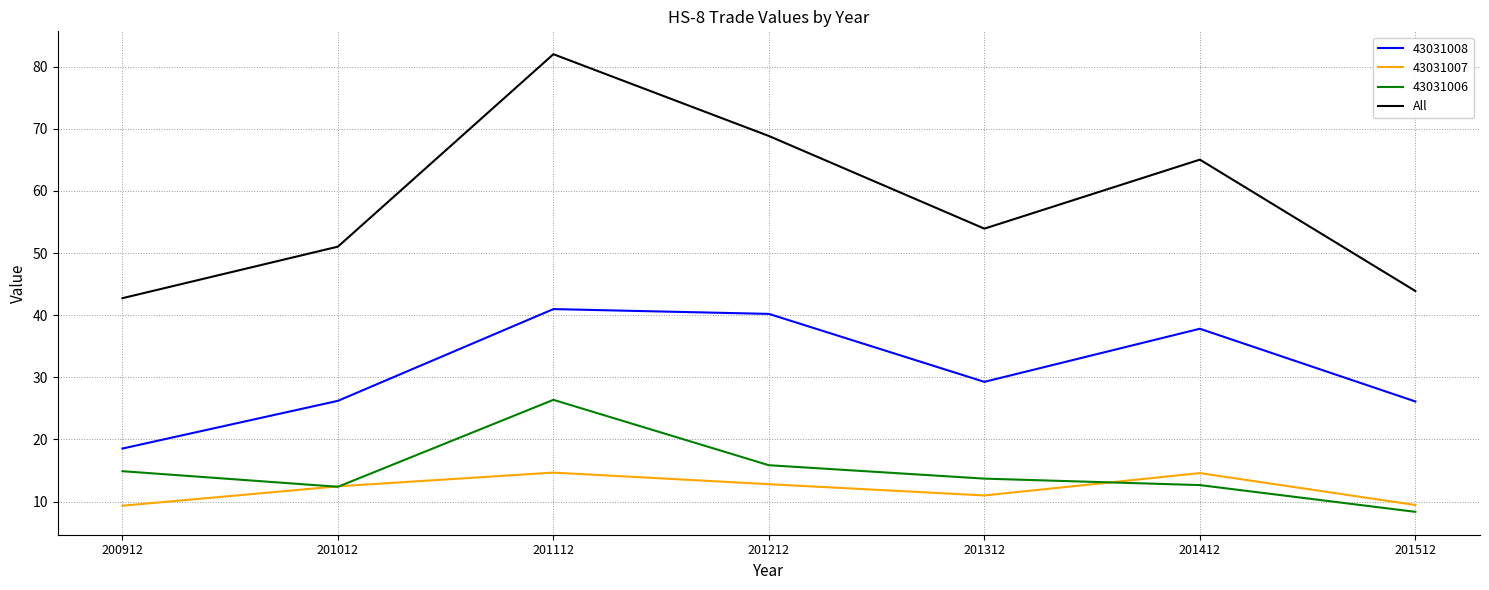

True or false: 43031008 has a value of 29.3 at 201312.

True